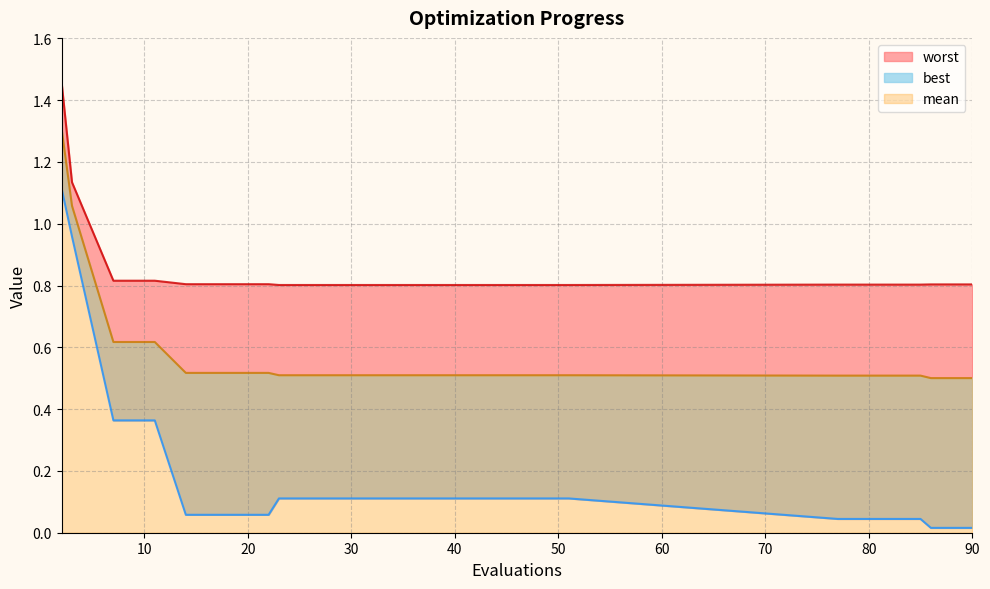

Reading left to right, extract all data points from this chart.

mean: 1.3	1.1	0.6	0.6	0.5	0.5	0.5	0.5	0.5	0.5	0.5	0.5	0.5	0.5	0.5	0.5	0.5	0.5	0.5	0.5
best: 1.1	1.0	0.4	0.4	0.1	0.1	0.1	0.1	0.1	0.1	0.1	0.1	0.1	0.1	0.1	0.0	0.0	0.0	0.0	0.0
worst: 1.5	1.1	0.8	0.8	0.8	0.8	0.8	0.8	0.8	0.8	0.8	0.8	0.8	0.8	0.8	0.8	0.8	0.8	0.8	0.8